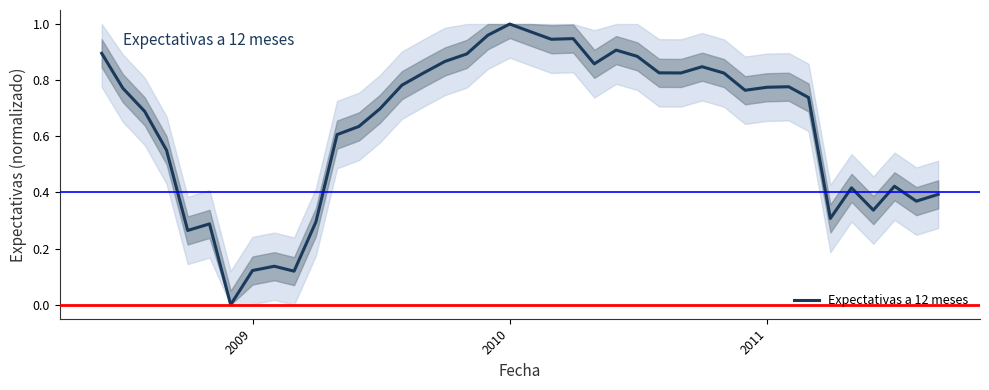

Reading right to left, what are all the values shown in this chart?

0.4	0.4	0.4	0.3	0.4	0.3	0.7	0.8	0.8	0.8	0.8	0.8	0.8	0.8	0.9	0.9	0.9	0.9	0.9	1.0	1.0	1.0	0.9	0.9	0.8	0.8	0.7	0.6	0.6	0.3	0.1	0.1	0.1	0.0	0.3	0.3	0.6	0.7	0.8	0.9